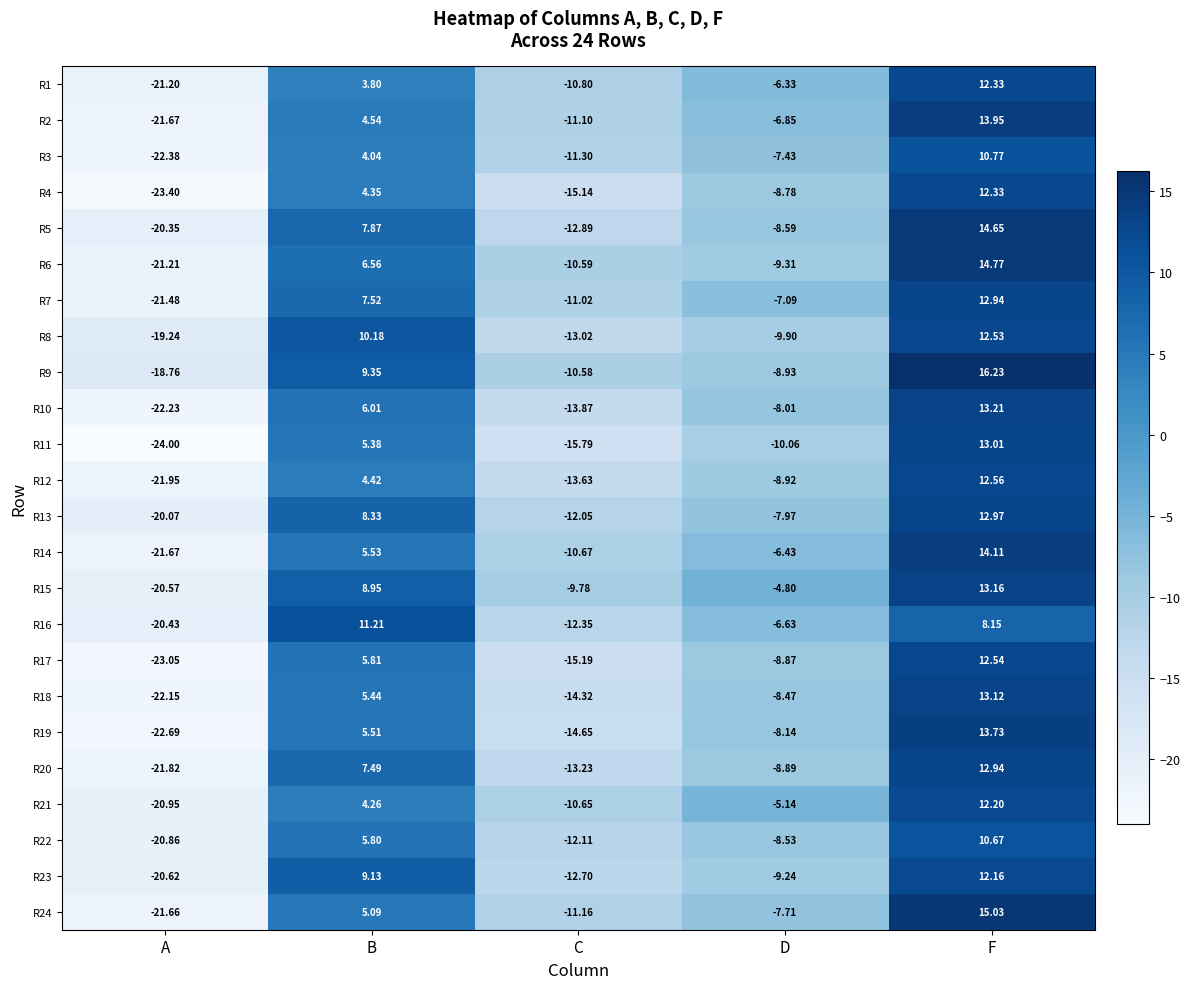

Which series has the largest total across all categories?

R9